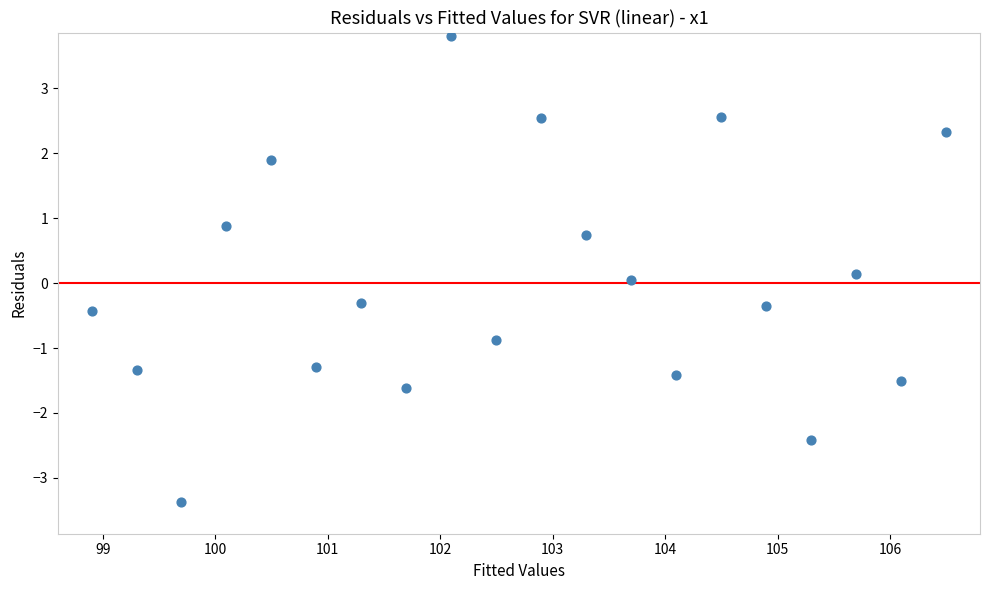

What is the range of X values (max minus min)?

7.6